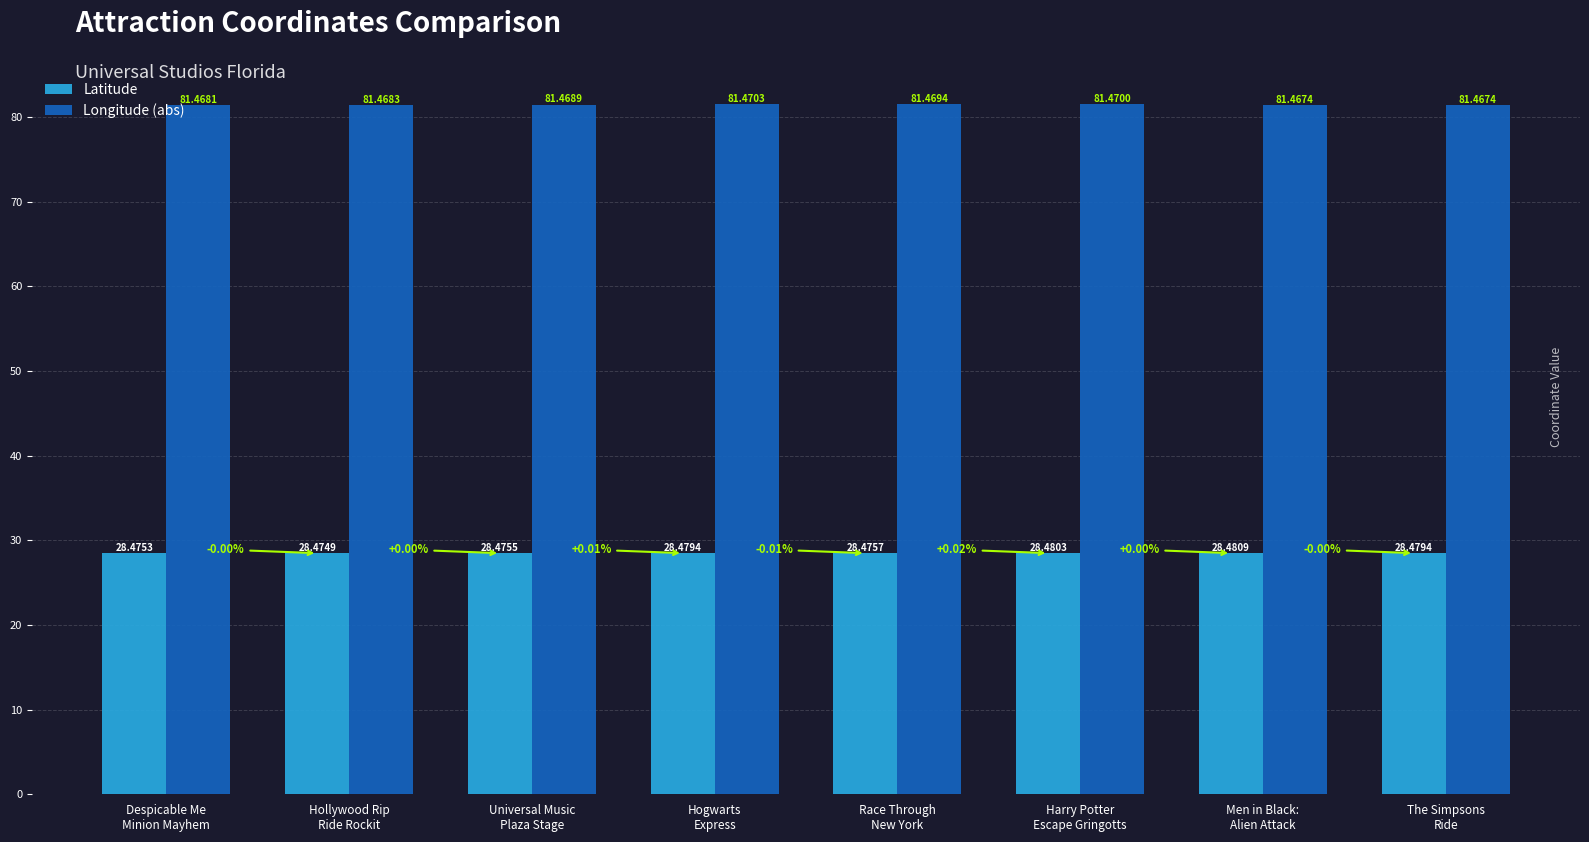

True or false: Latitude has a value of 19.1 at Hollywood Rip
Ride Rockit.

False